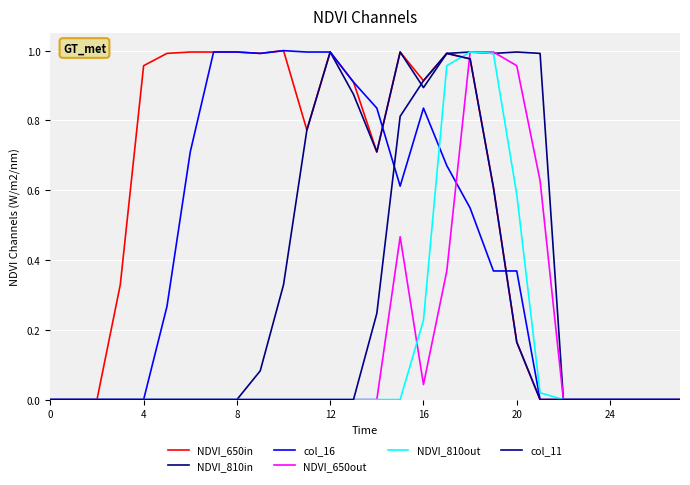

How many distinct data groups are displayed?

6